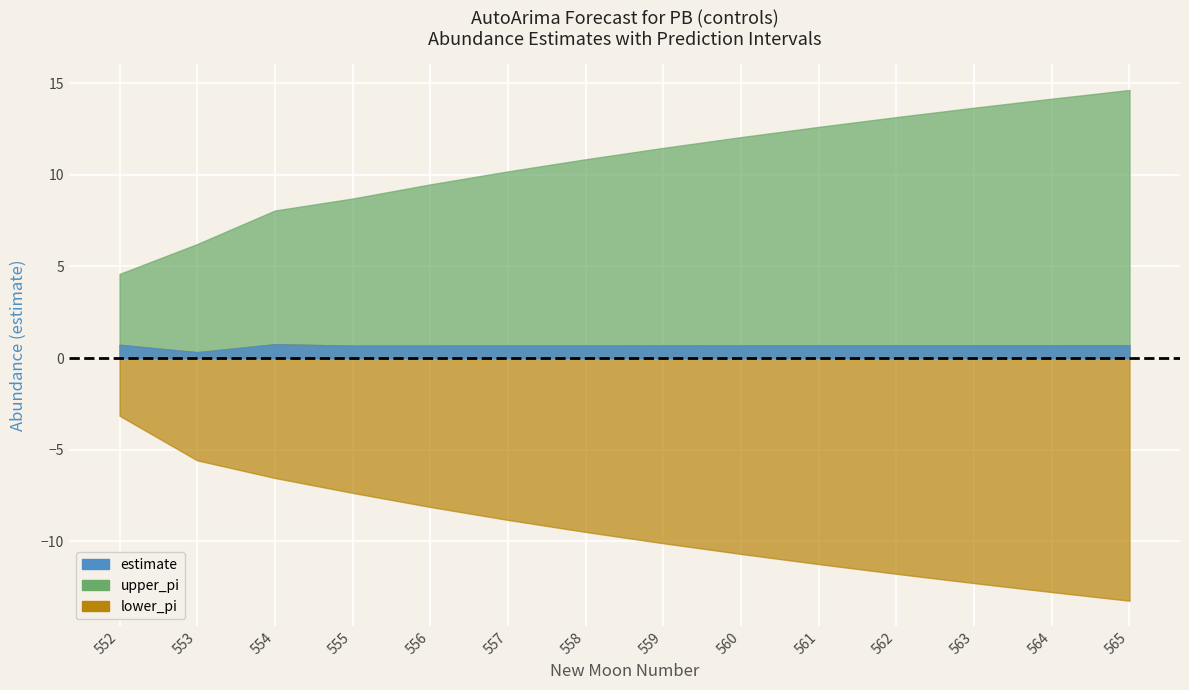

True or false: upper_pi and lower_pi cross at least once.

False